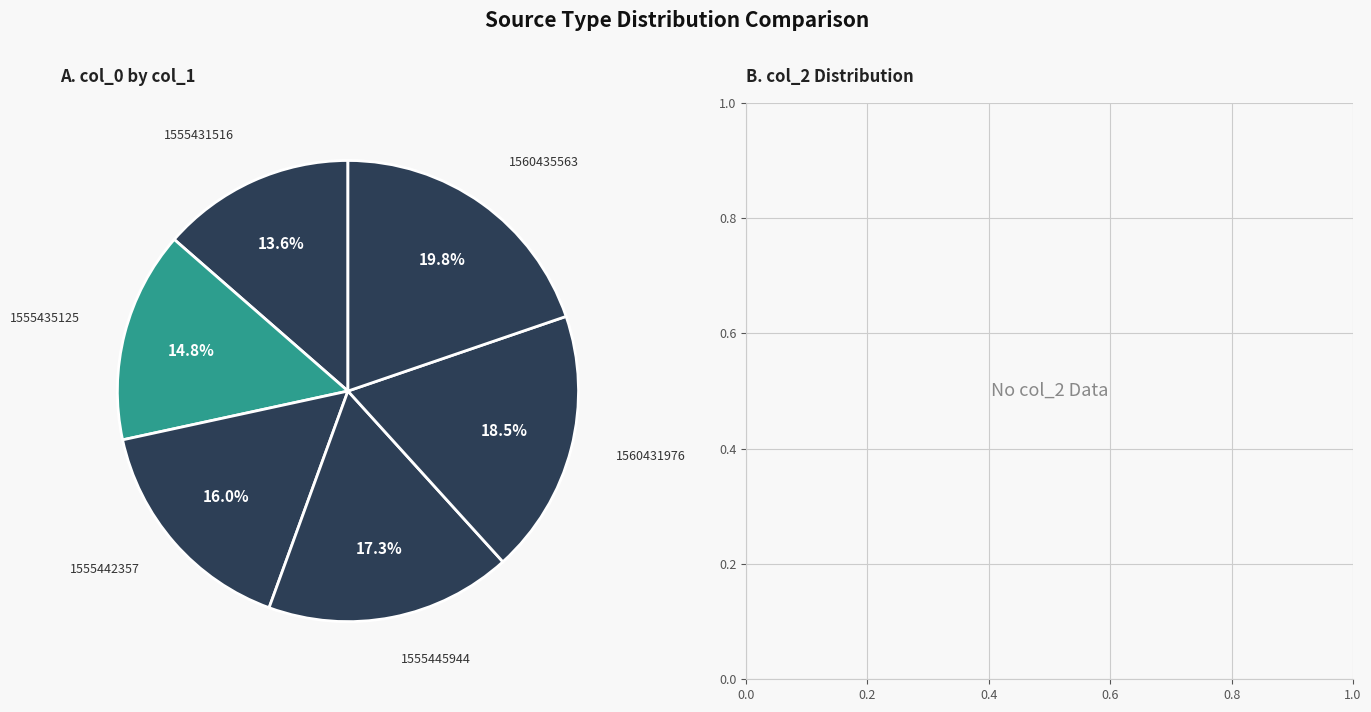

Which slice is the largest?

1560435563